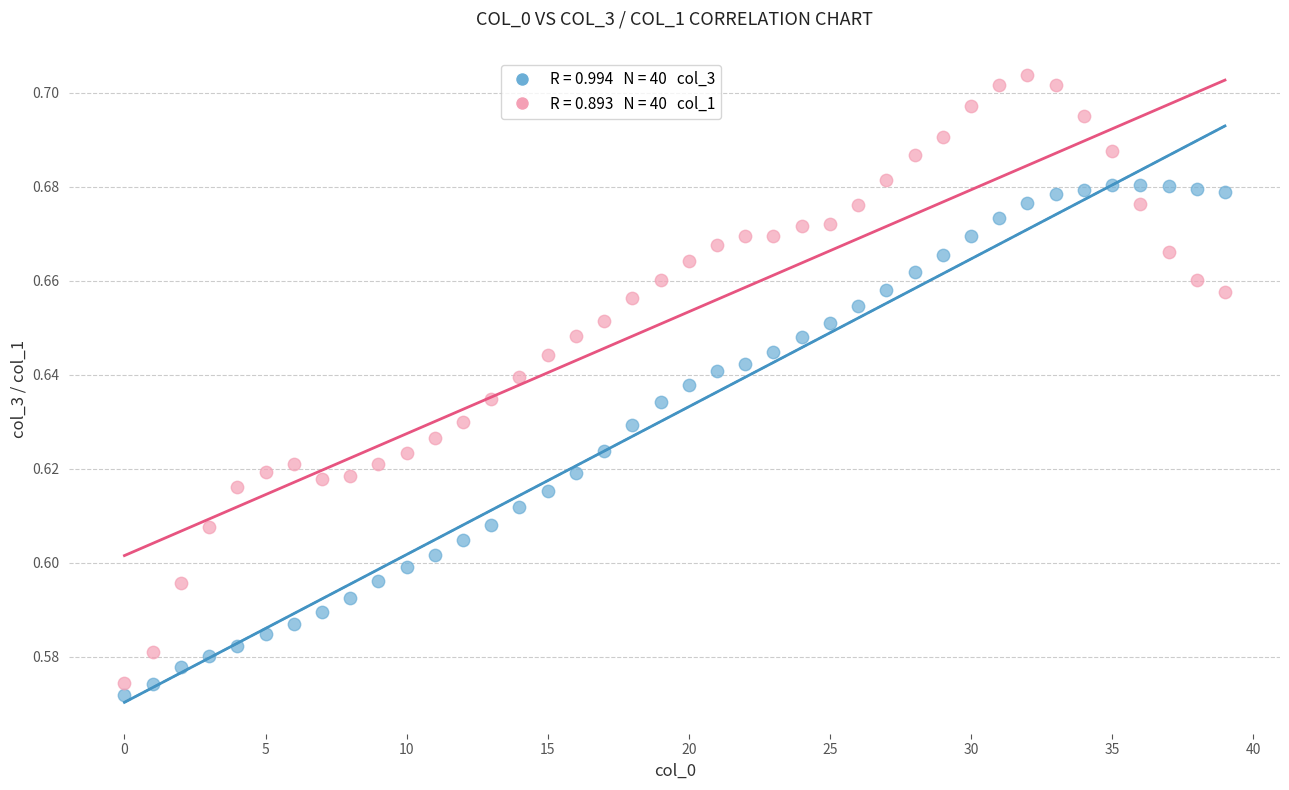

Count the number of points in this scatter plot.

80